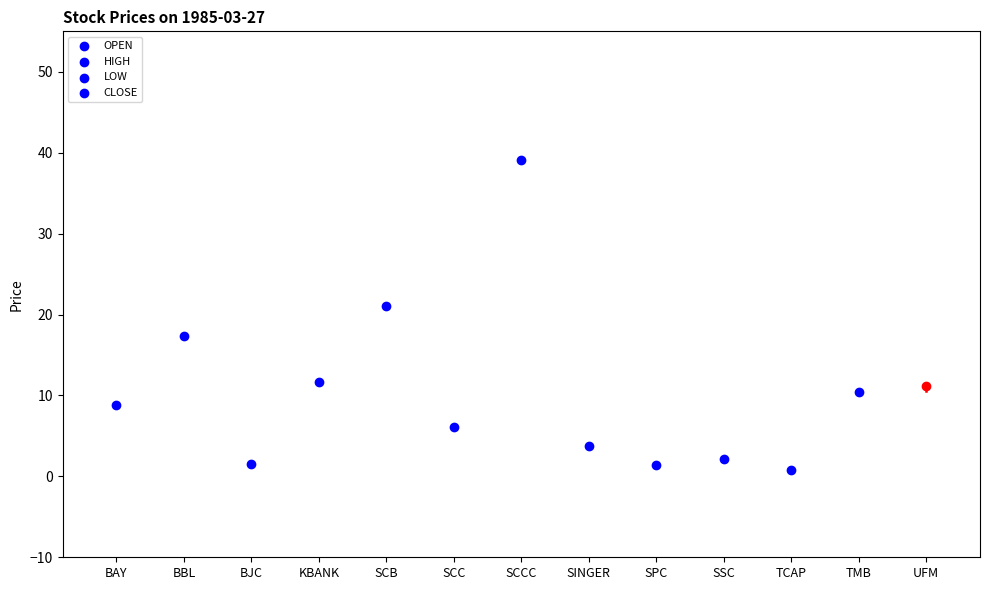

What is the total value across all series at SCC?

24.5